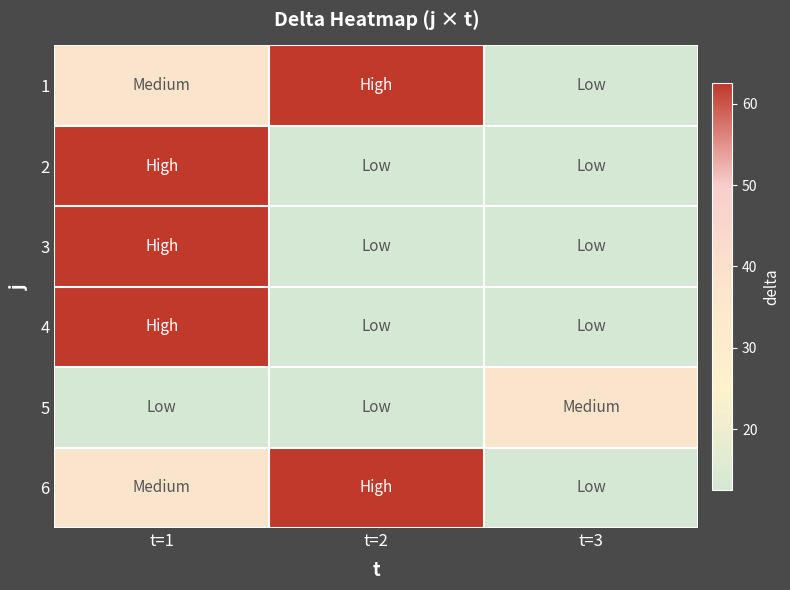

Reading left to right, extract all data points from this chart.

1: t=1=37.5	t=2=62.5	t=3=12.5
2: t=1=62.5	t=2=12.5	t=3=12.5
3: t=1=62.5	t=2=12.5	t=3=12.5
4: t=1=62.5	t=2=12.5	t=3=12.5
5: t=1=12.5	t=2=12.5	t=3=37.5
6: t=1=37.5	t=2=62.5	t=3=12.5